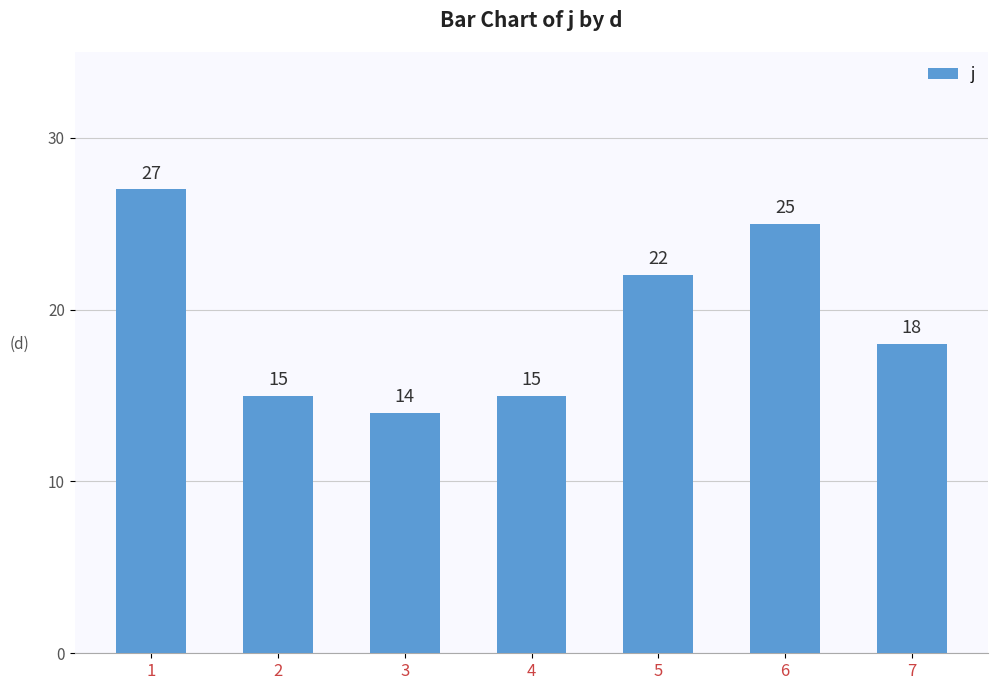

The value at 1 is 27. True or false?

True